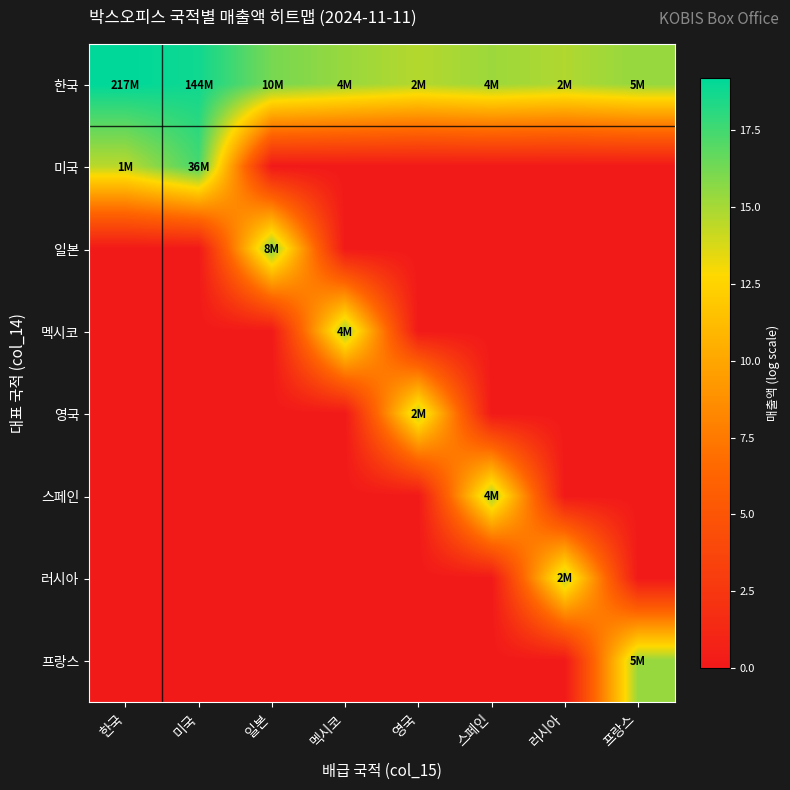

List the series in order of their peak value, highest first.

한국, 미국, 일본, 프랑스, 멕시코, 스페인, 러시아, 영국